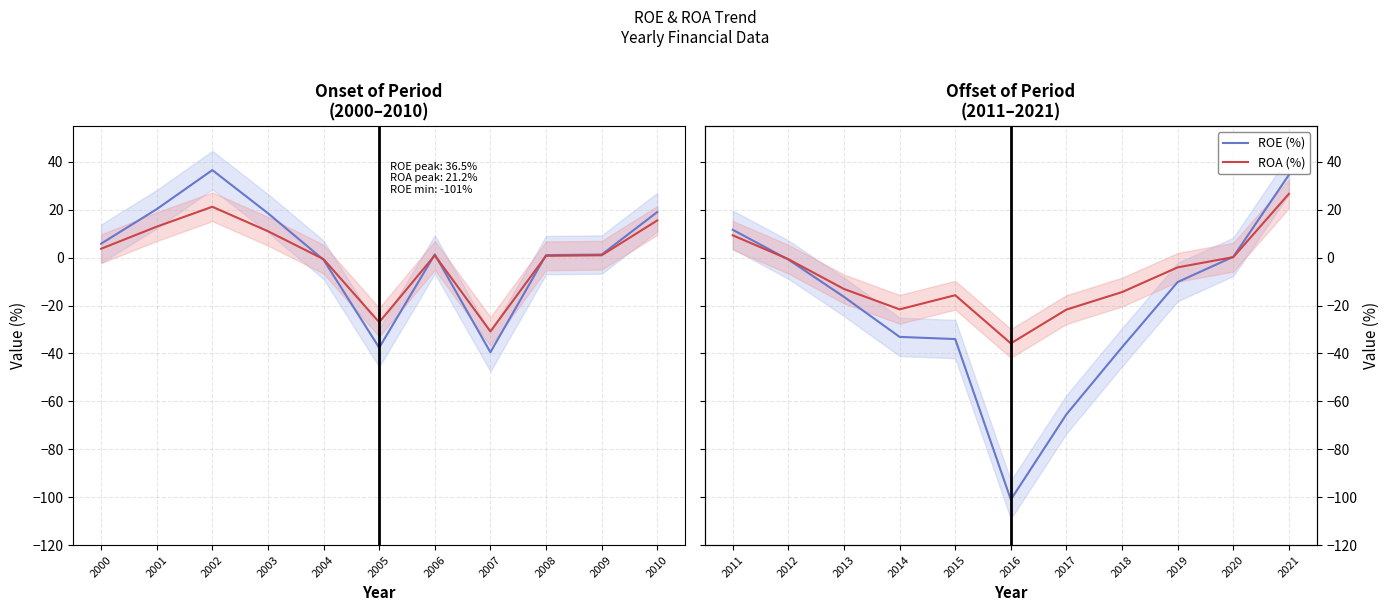

How many lines are shown in the chart?

2